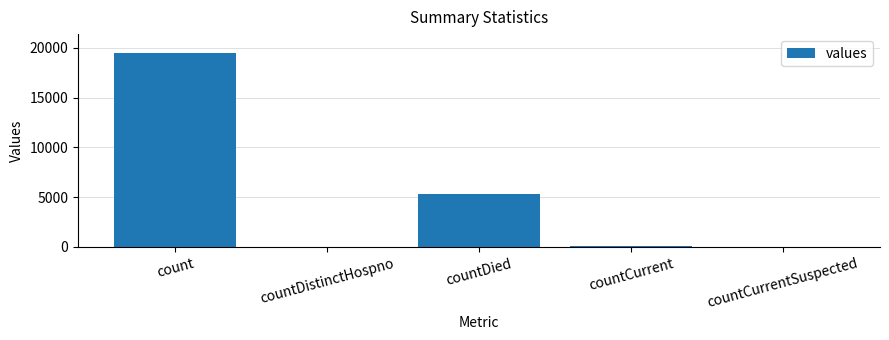

Approximately how many times larger is the value at count compared to countDistinctHospno?

511.1